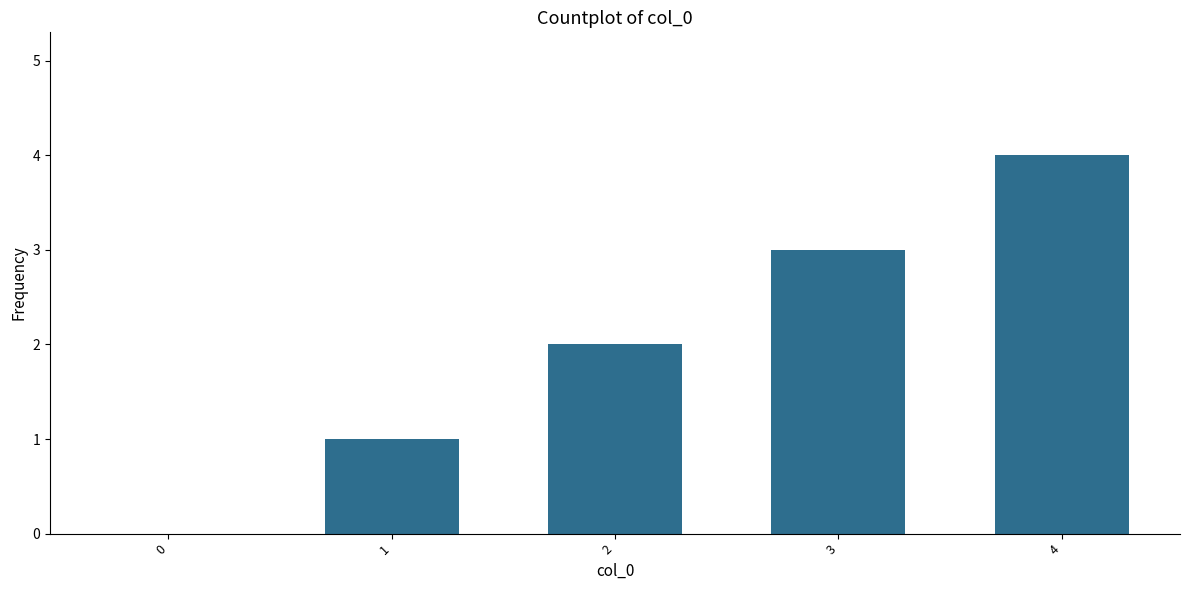

Reading right to left, list all the values displayed in this chart.

4=4	3=3	2=2	1=1	0=0